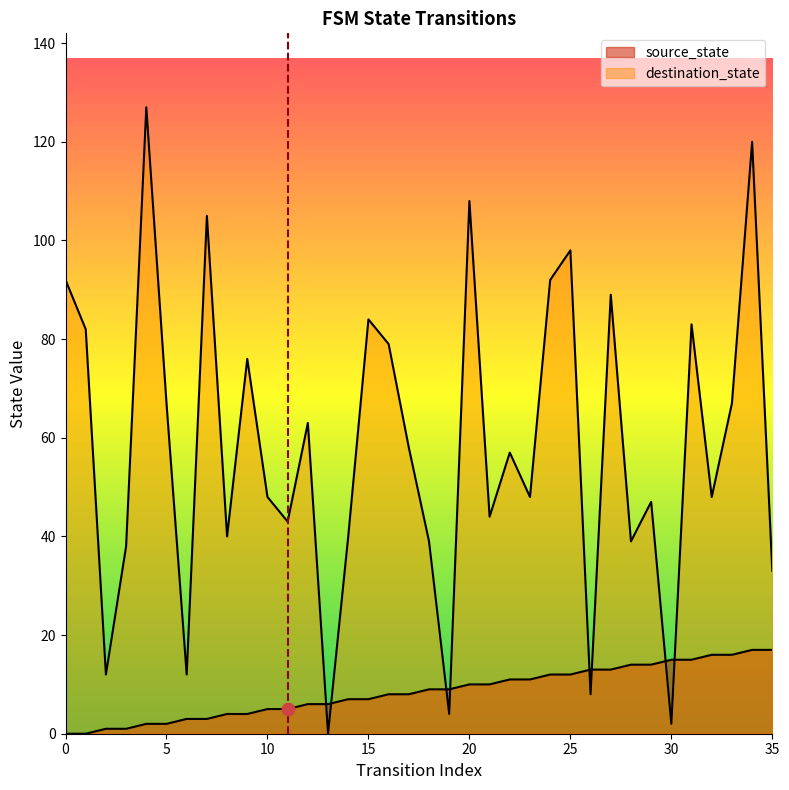

At which category is the sum across all series the highest?

34